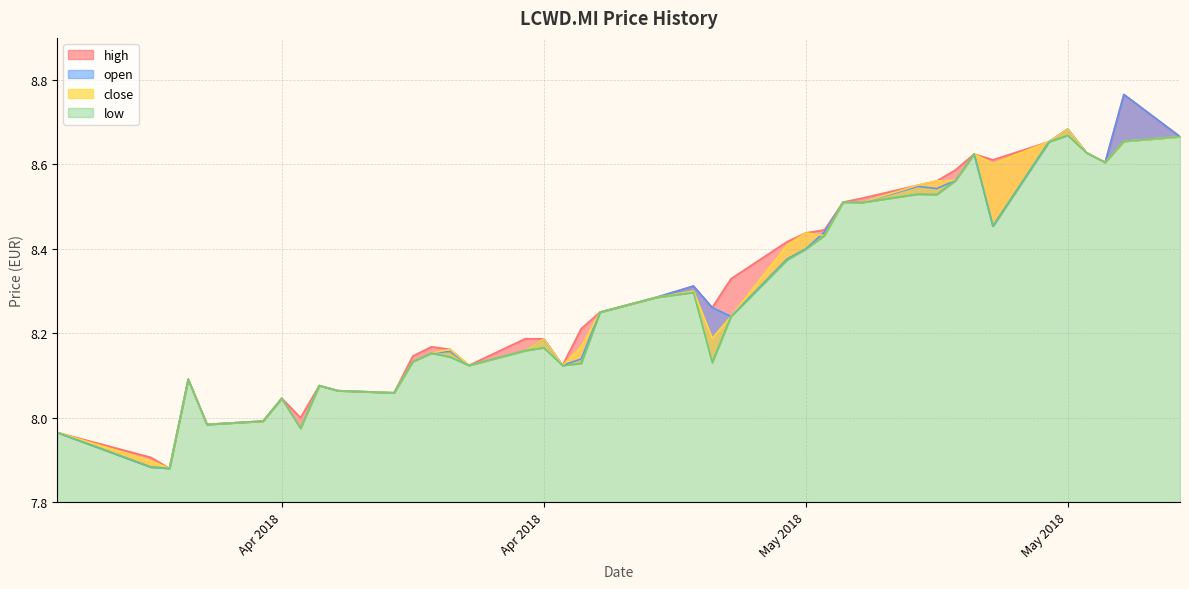

Is it true that open equals 5.5 at 17/05/2018?

False